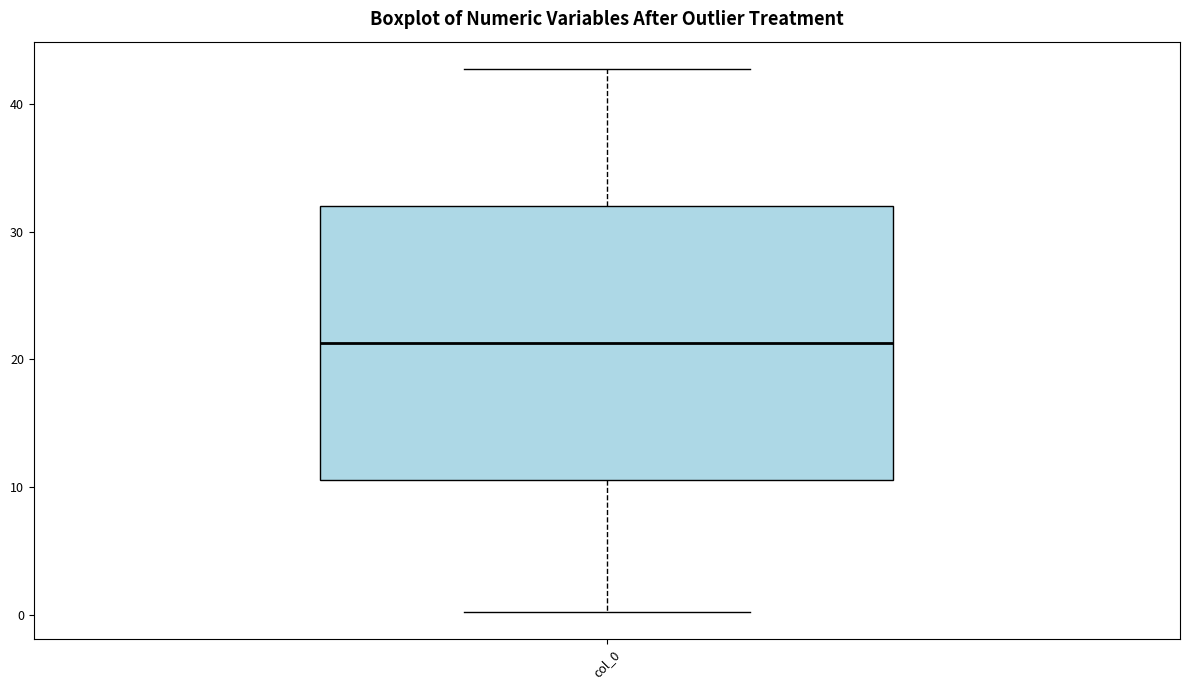

Transcribe this box plot: give where the median line is, the range the box spans, and where the two whiskers end, as read against the y-axis. The values are not printed on the chart, so give them approximately, as read against the axis.

median 21, box 11 to 32, whiskers 0 to 43